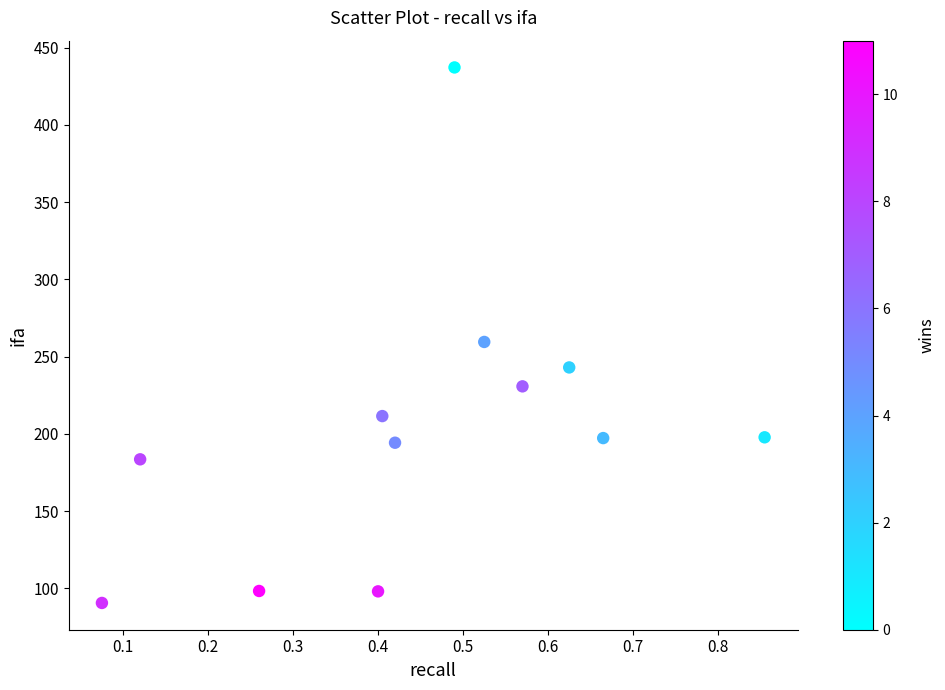

What is the average Y value?

203.5